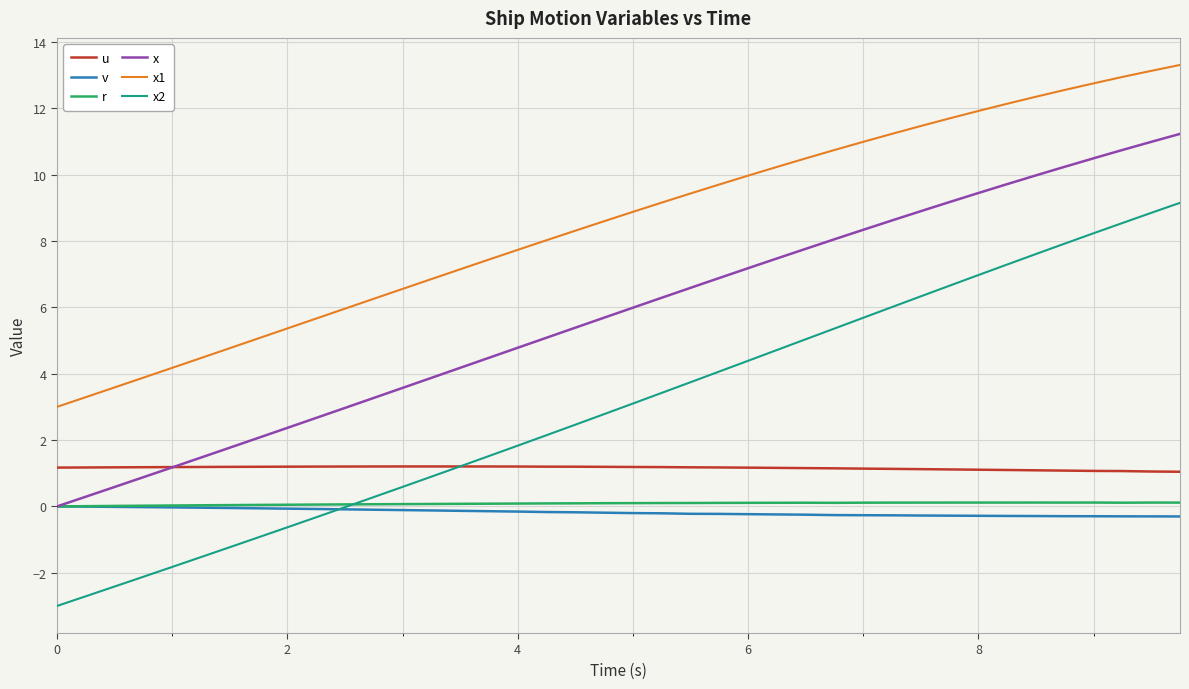

Which series has the largest total across all categories?

x1